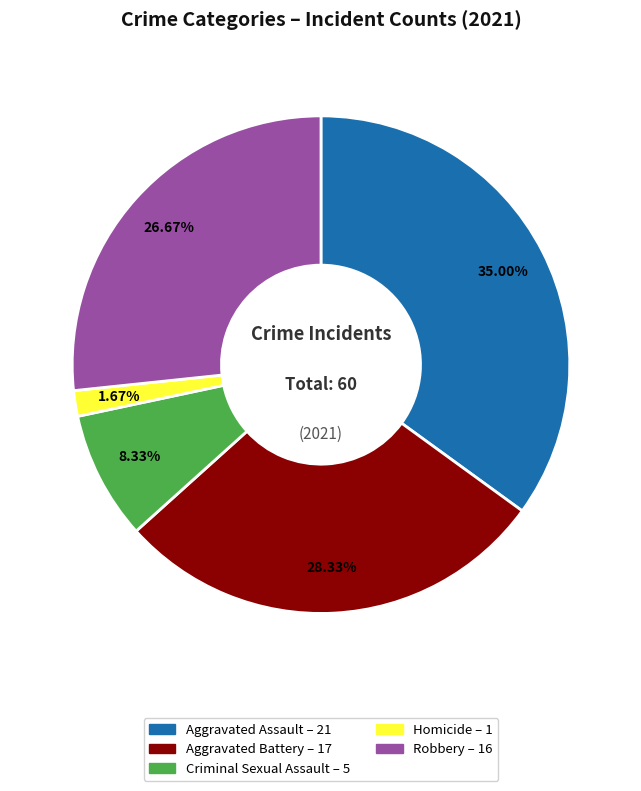

Is there a majority slice in this chart?

No